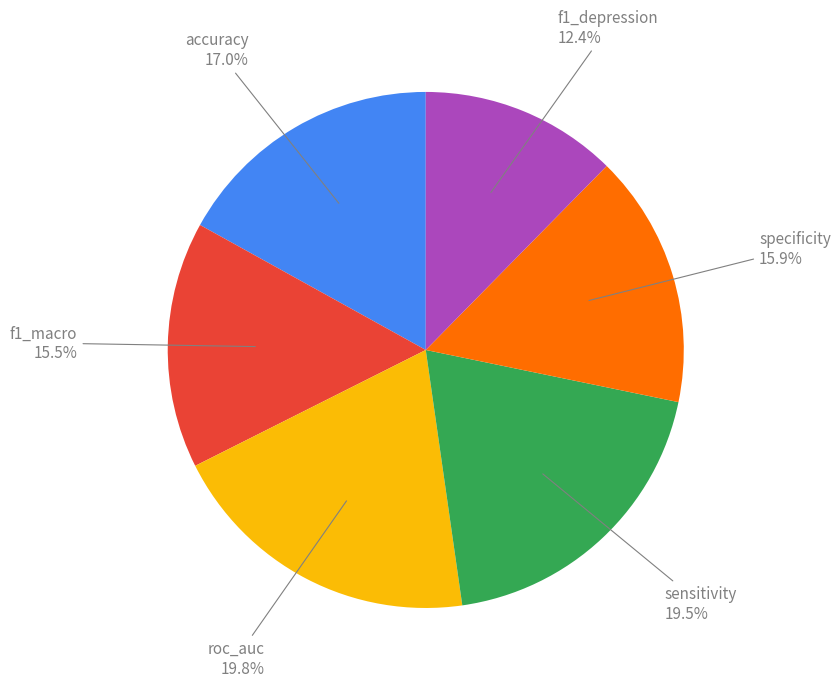

Is there any slice that represents more than half of the pie?

No